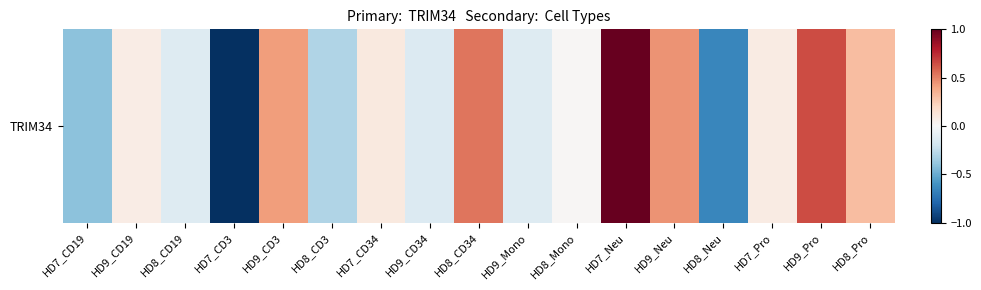

At which label does the data first exceed 0?

HD9_CD19